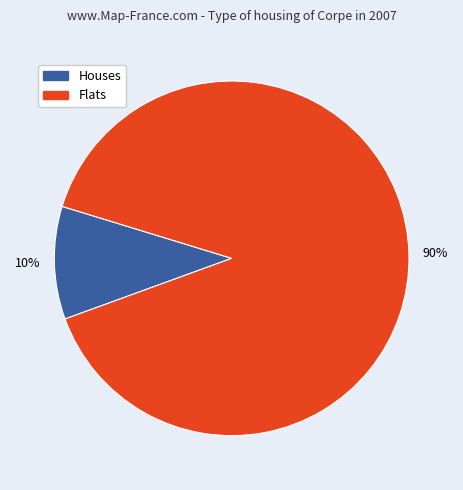

How many slices are in this pie chart?

2